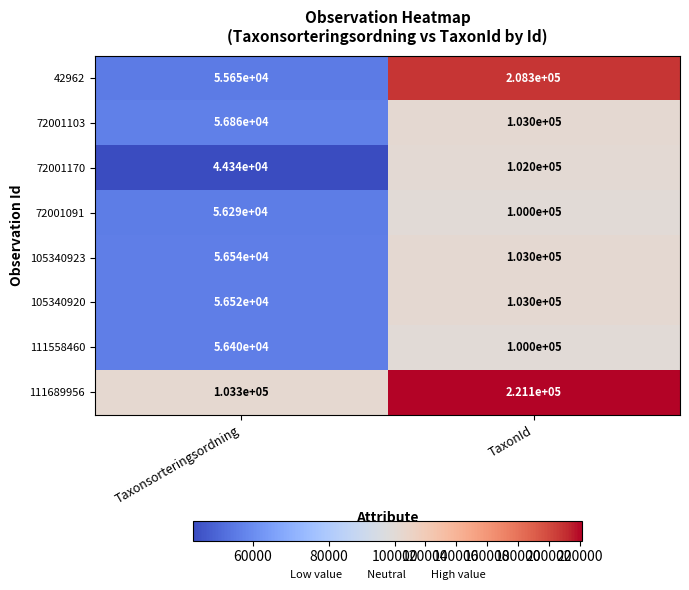

How many distinct data groups are displayed?

8